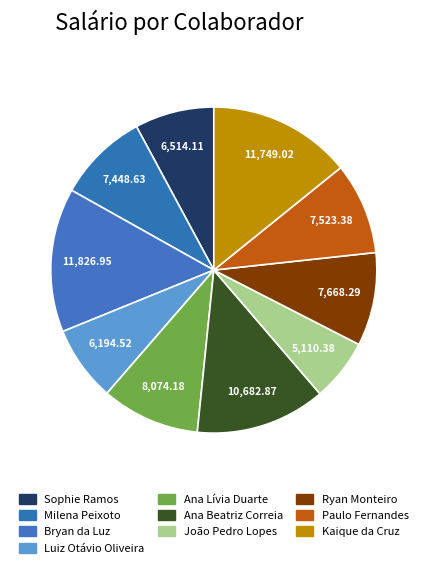

How many segments does this pie chart have?

10